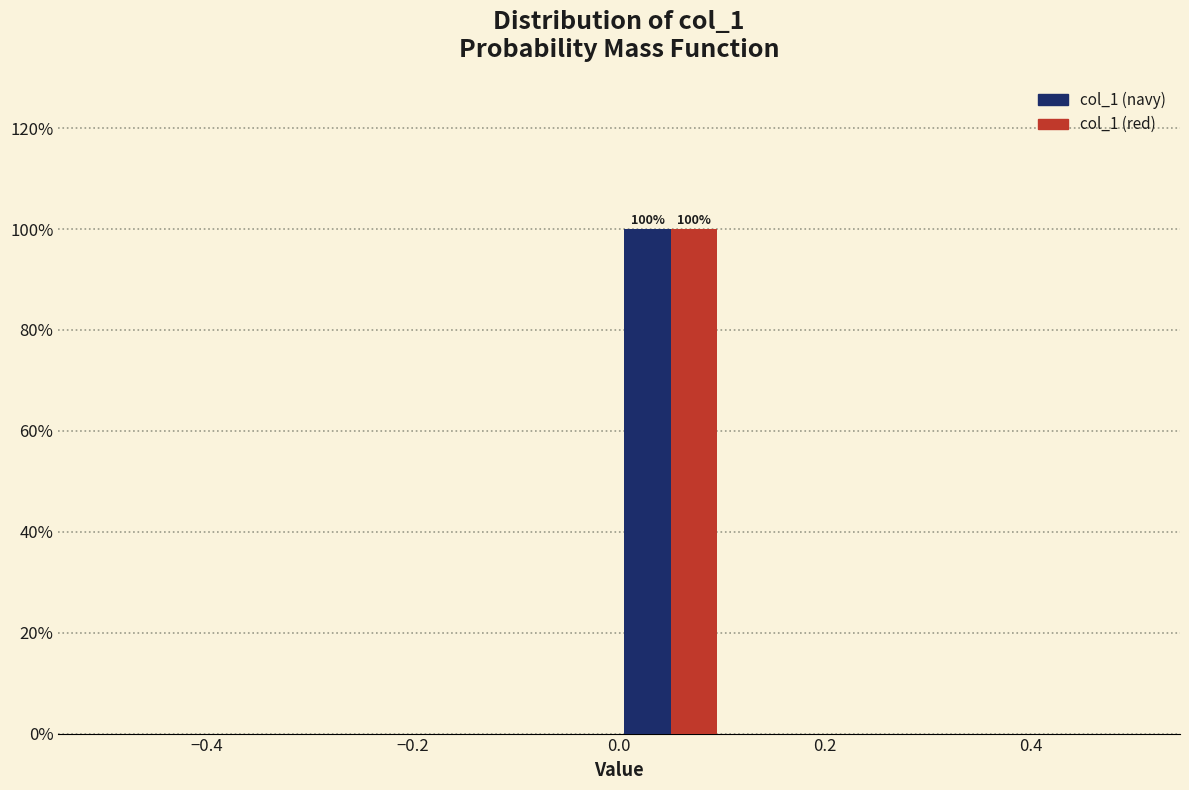

In the col_1 (navy) series, which range on the x-axis has the tallest bar?

0.0 to 0.1